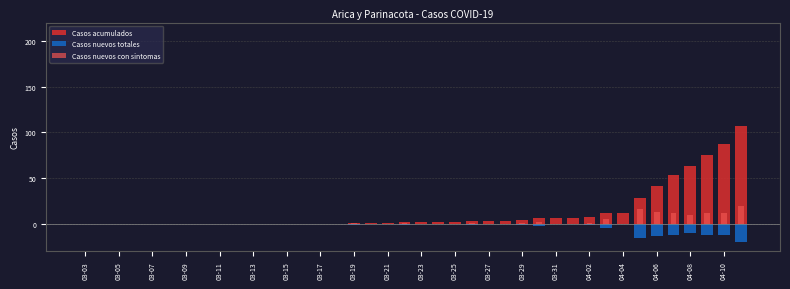

What is the difference between the Casos acumulados values at 29 and 20?

4